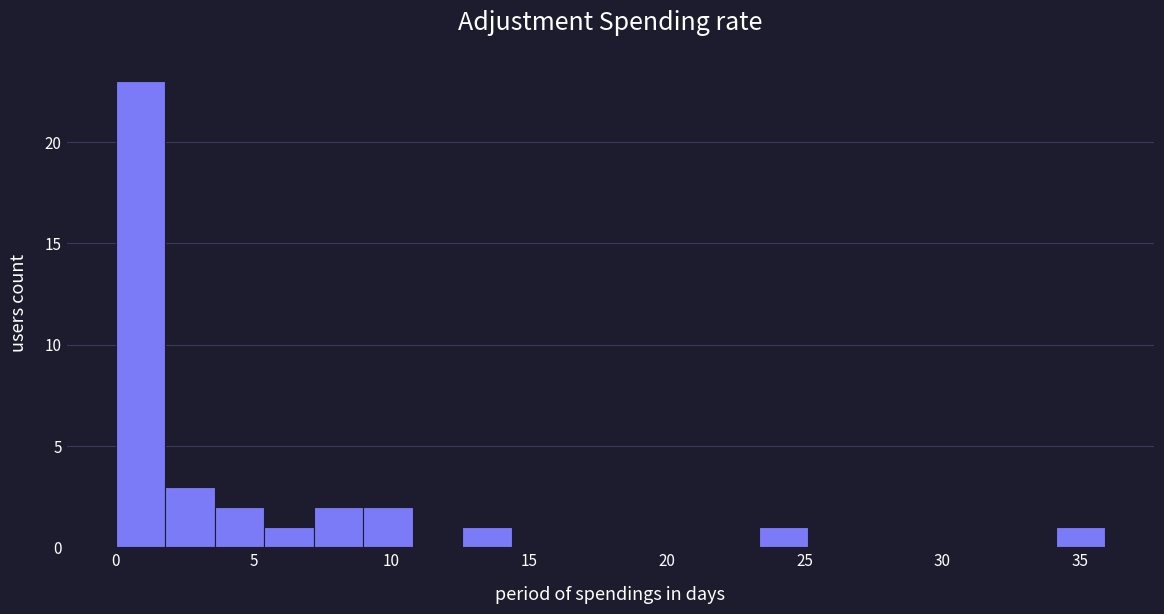

Around what value on the x-axis is the tallest bar? Give the approximate position of its centre, as read against the axis.

1.0